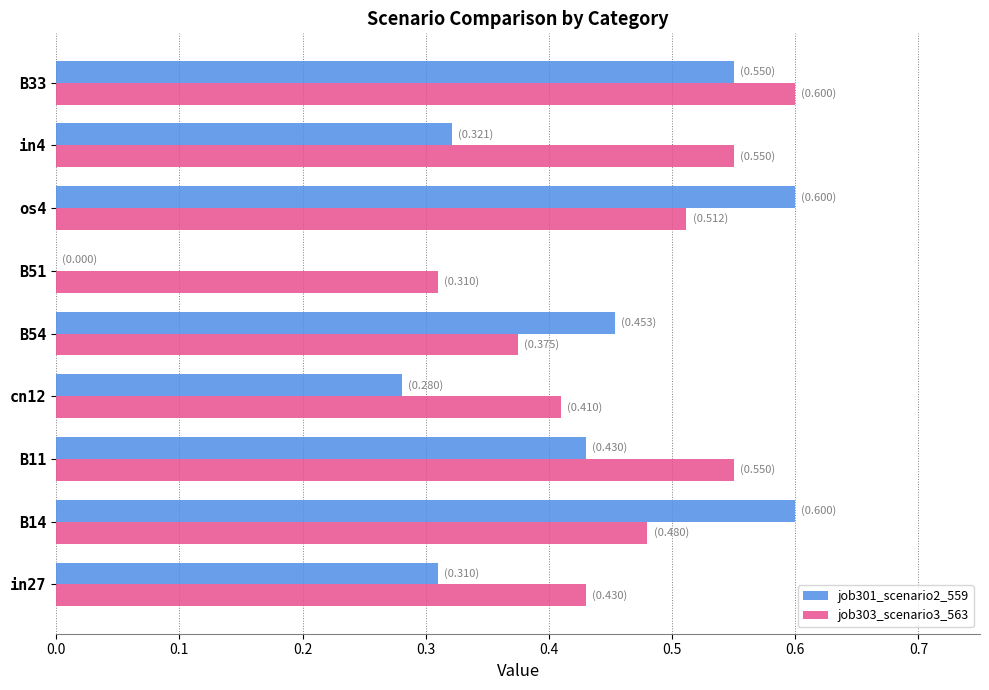

The job301_scenario2_559 series shows 0.6 at os4. True or false?

True